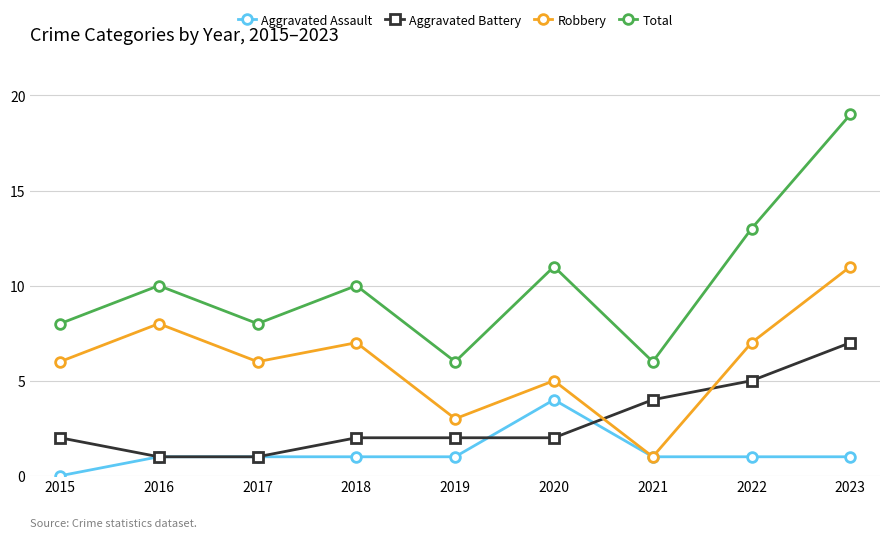

Rank the series by their maximum value, from highest to lowest.

Total, Robbery, Aggravated Battery, Aggravated Assault